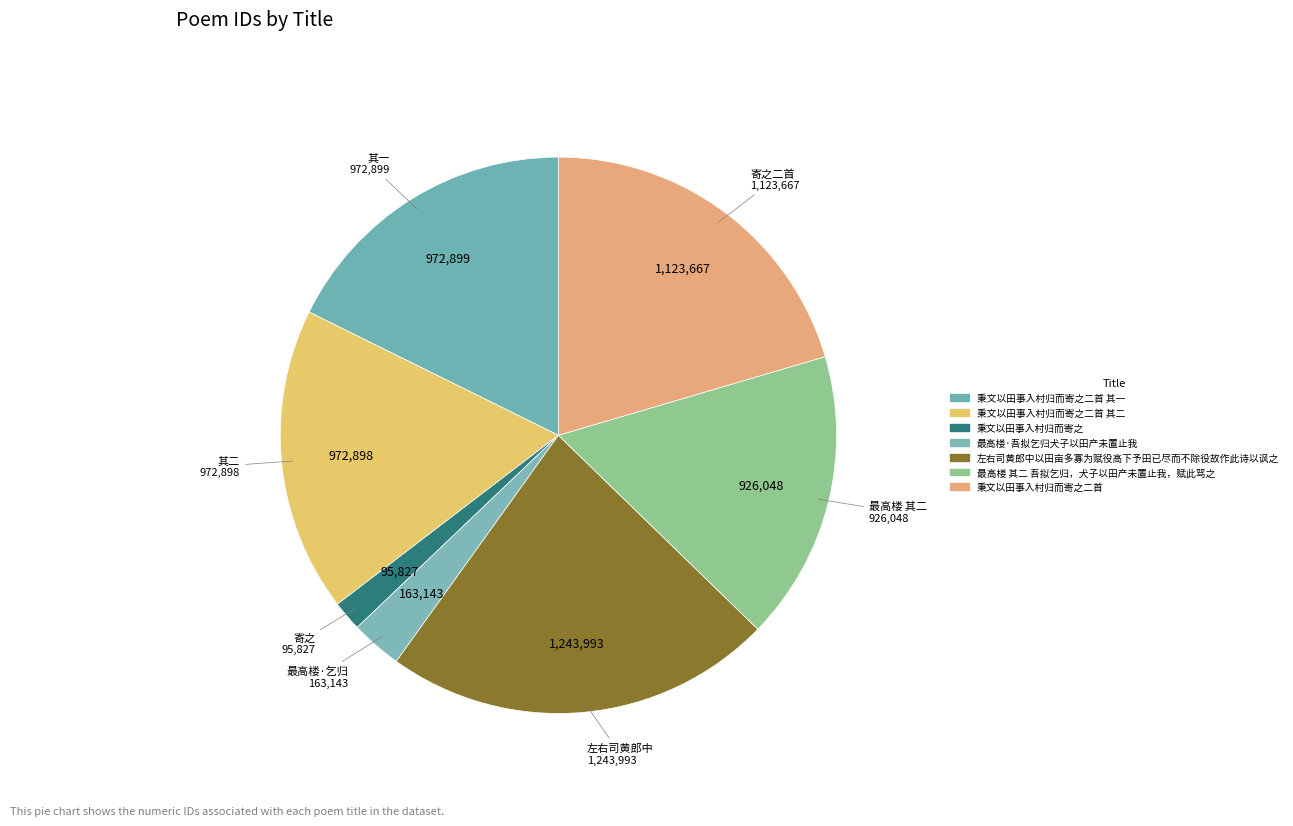

What is the change in value from 秉文以田事入村归而寄之 to 左右司黄郎中以田亩多寡为赋役高下予田已尽而不除役故作此诗以讽之?

+1148166